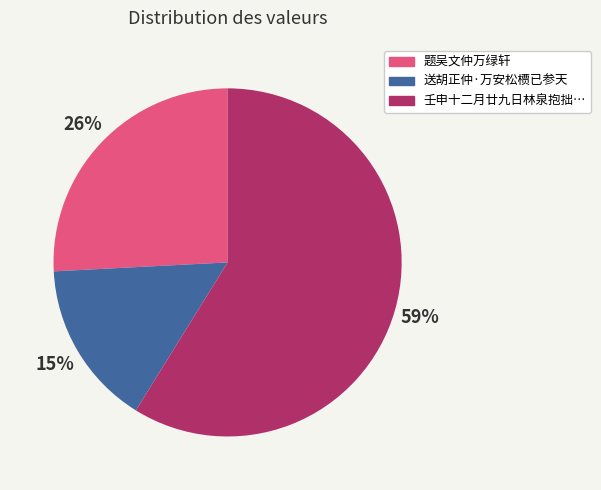

To the nearest percent, what is the average slice percentage?

33%